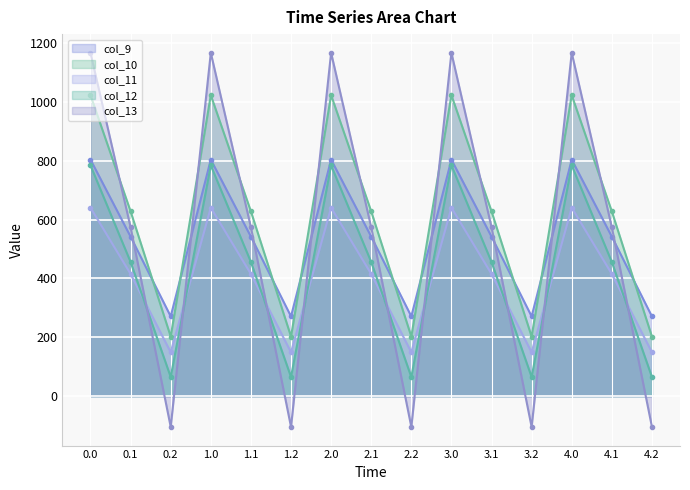

At 0.0, list the series in order from largest to smallest.

col_13_line, col_10_line, col_9_line, col_12_line, col_11_line